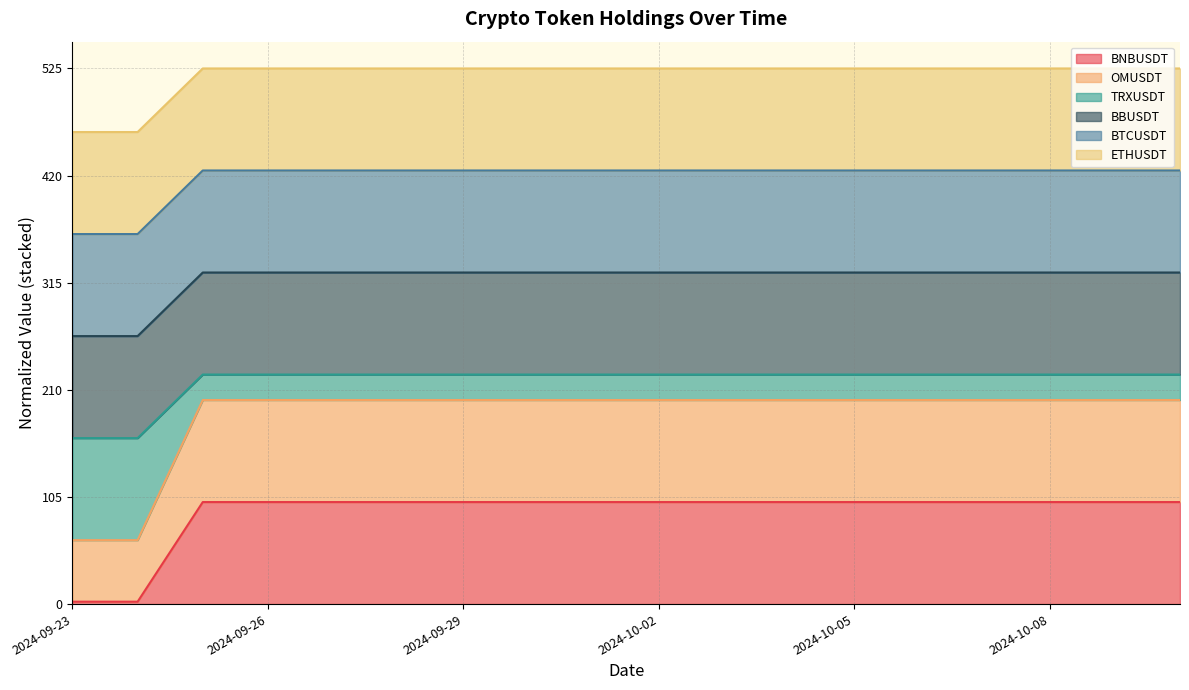

How many lines are shown in the chart?

6